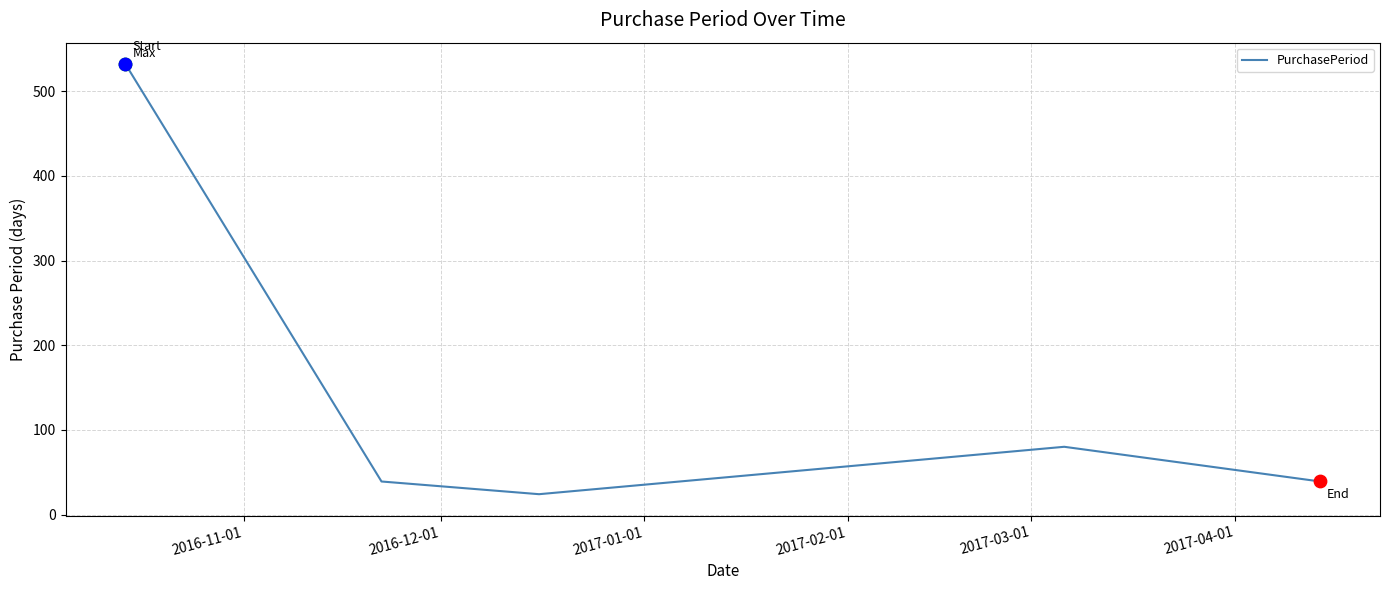

What is the difference between the maximum and minimum values?

508